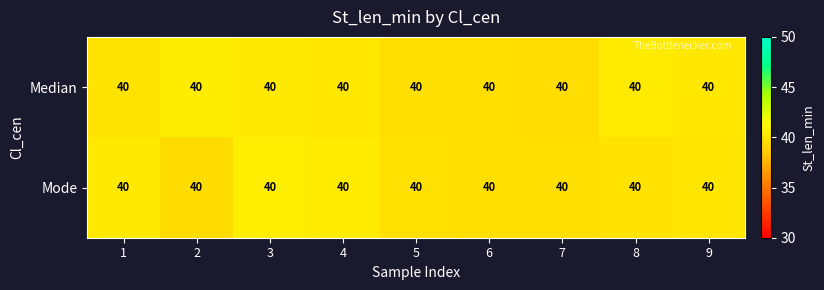

Is it true that Median equals 39.6 at 7?

True